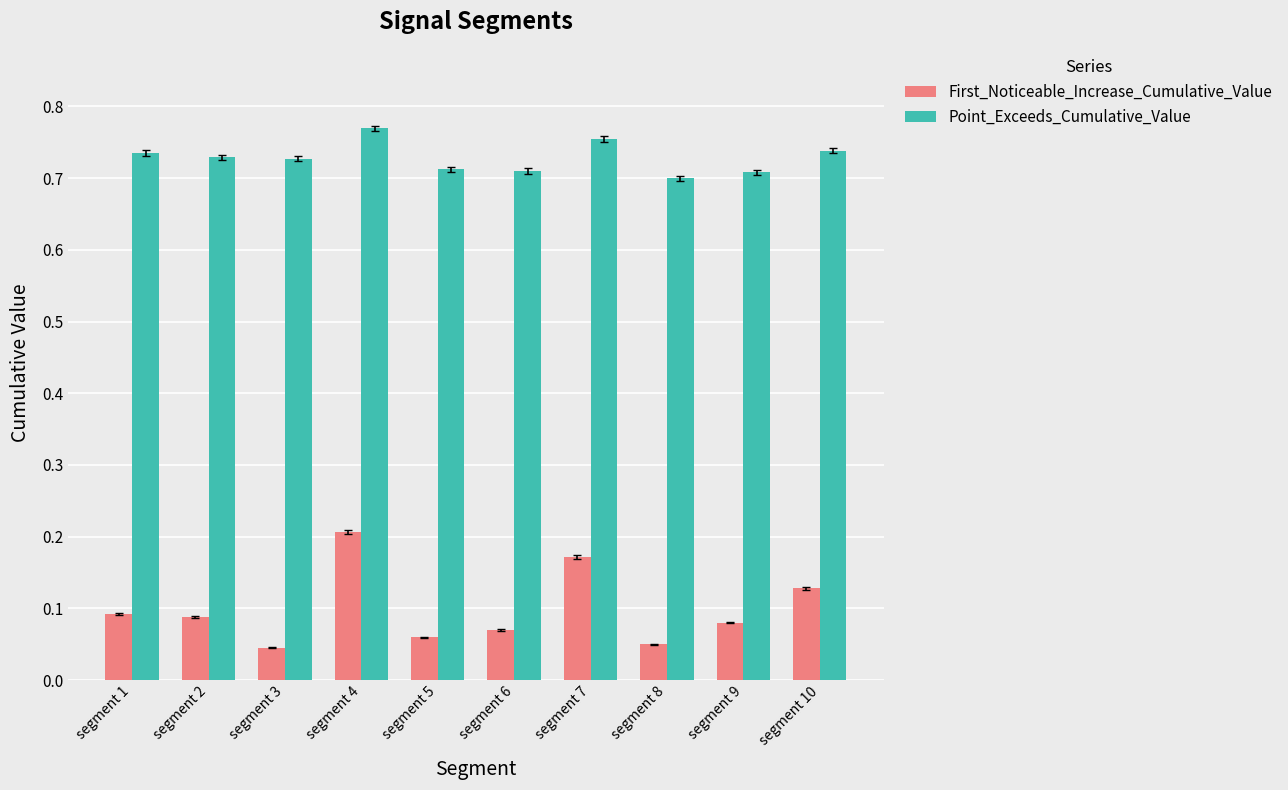

What are all the series names shown in the legend?

First_Noticeable_Increase_Cumulative_Value, Point_Exceeds_Cumulative_Value